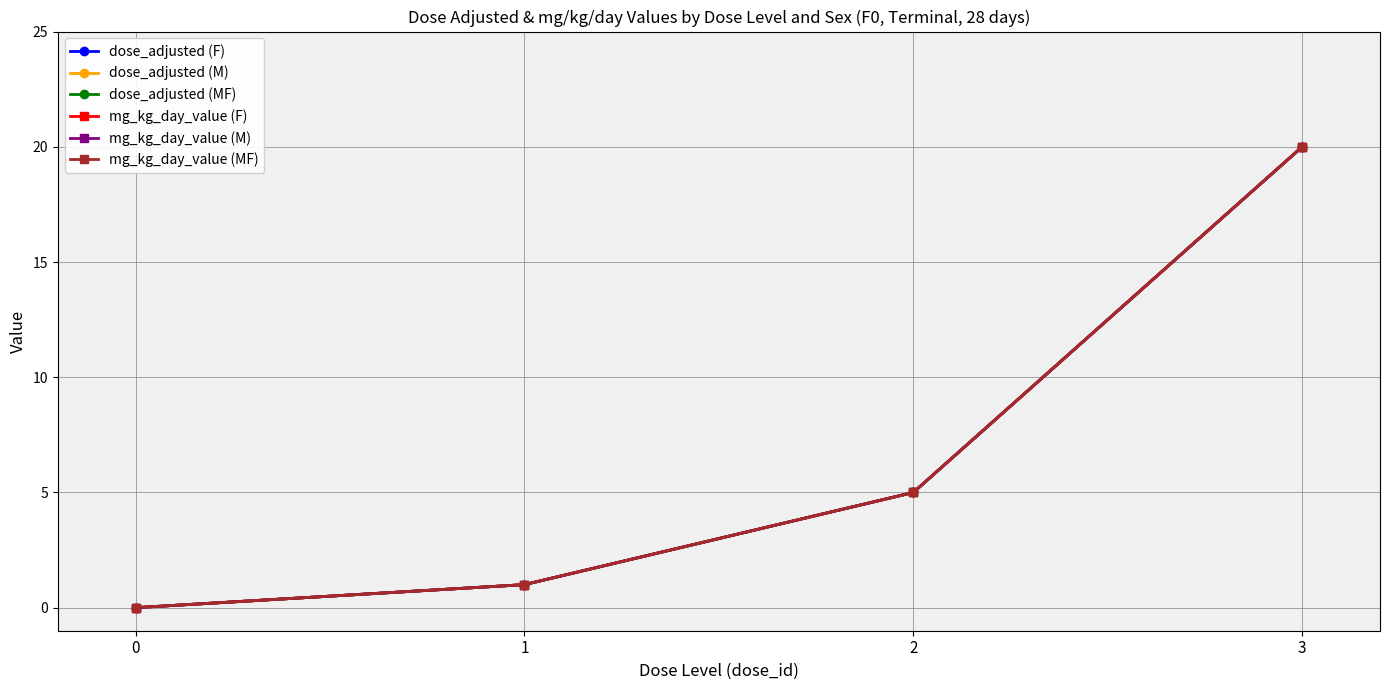

Is this an area chart (filled region under the line)?

No